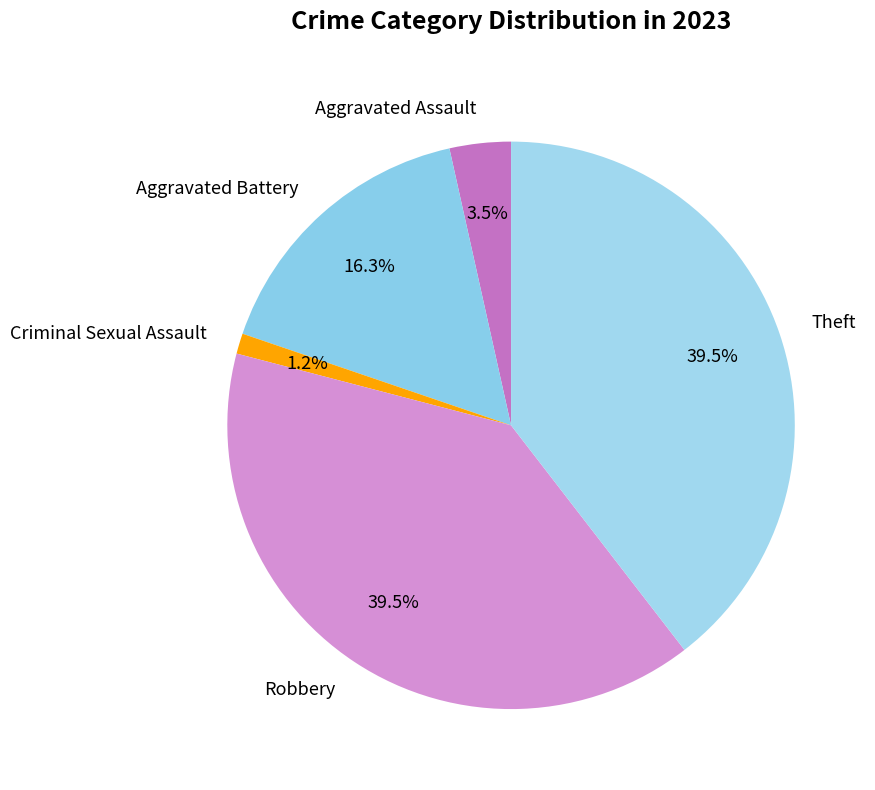

Which category has the smallest portion of the pie?

Criminal Sexual Assault